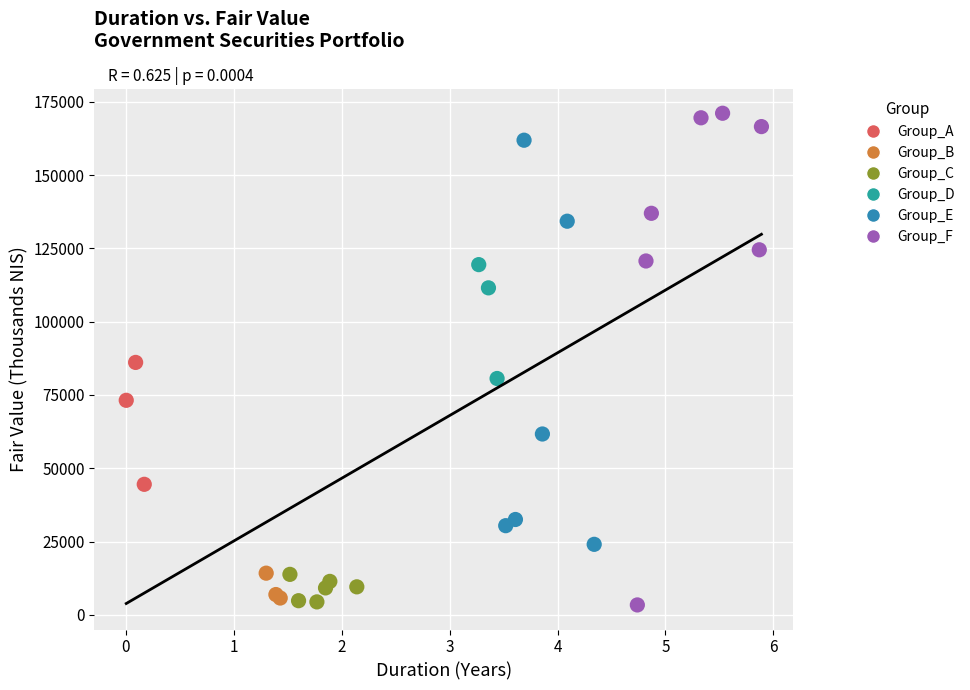

Which series contains the highest Y value?

Group_F